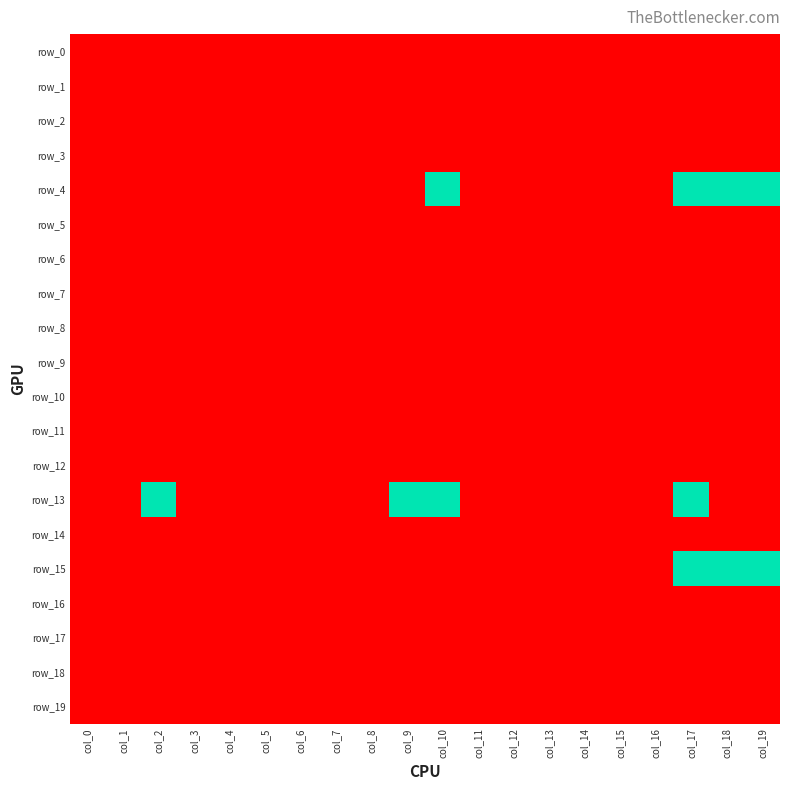

At which category is the sum across all series the highest?

col_17